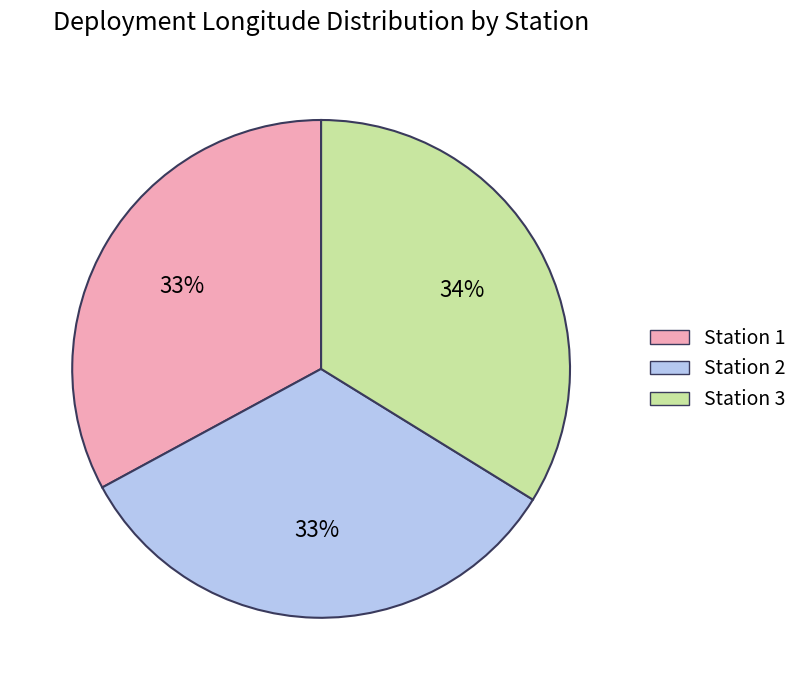

Which has a higher value, Station 3 or Station 1?

Station 3